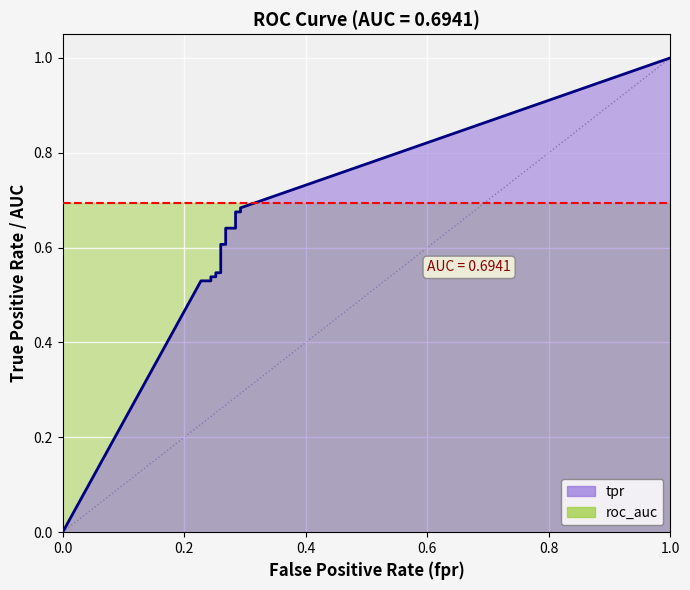

The value at 0.2682926829268293 is 0.6. True or false?

True